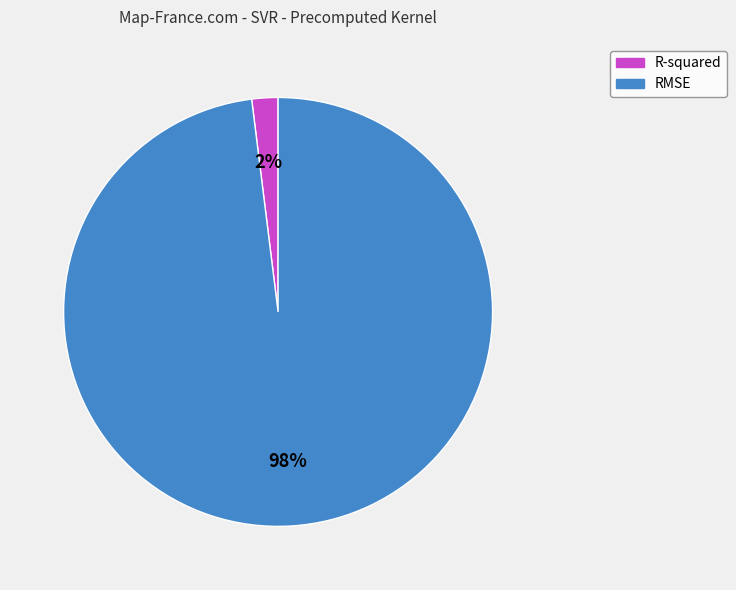

To the nearest percent, what is the difference between the largest and smallest slice percentages?

96%